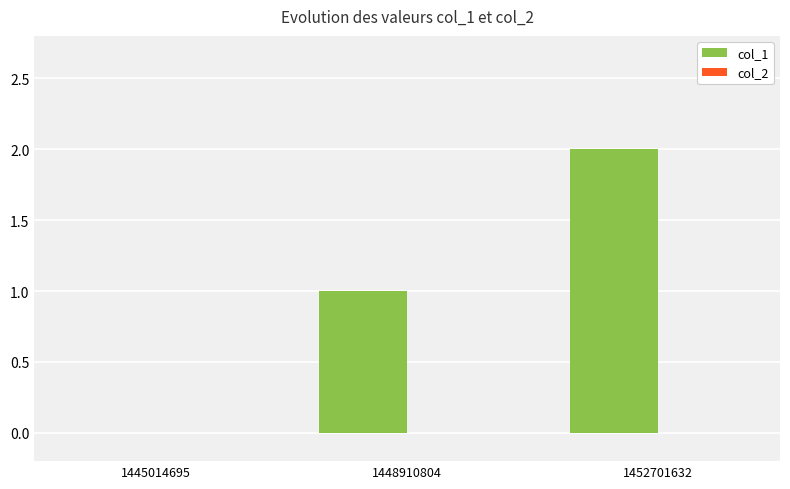

How many distinct data groups are displayed?

1